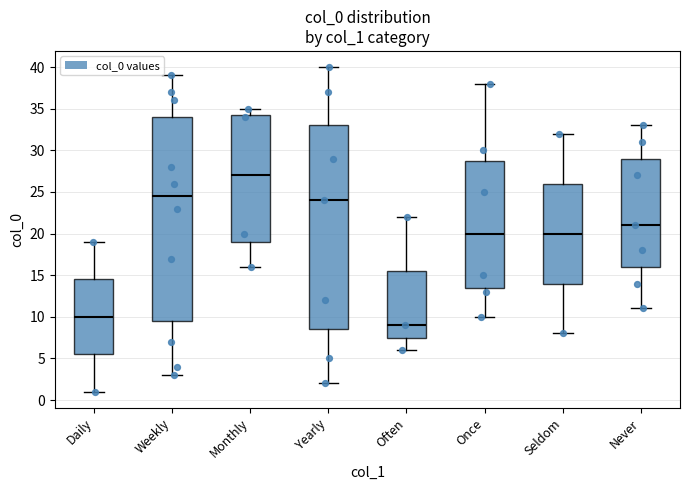

Reading left to right, read every box against the y-axis: the position of its median line, the range the box covers, and the ends of its whiskers. The values are not printed on the chart, so give them approximately, as read against the axis.

Daily: median 10.0, box 5.5 to 14.5, whiskers 1.0 to 19.0
Weekly: median 24.5, box 9.5 to 34.0, whiskers 3.0 to 39.0
Monthly: median 27.0, box 19.0 to 34.5, whiskers 16.0 to 35.0
Yearly: median 24.0, box 8.5 to 33.0, whiskers 2.0 to 40.0
Often: median 9.0, box 7.5 to 15.5, whiskers 6.0 to 22.0
Once: median 20.0, box 13.5 to 29.0, whiskers 10.0 to 38.0
Seldom: median 20.0, box 14.0 to 26.0, whiskers 8.0 to 32.0
Never: median 21.0, box 16.0 to 29.0, whiskers 11.0 to 33.0